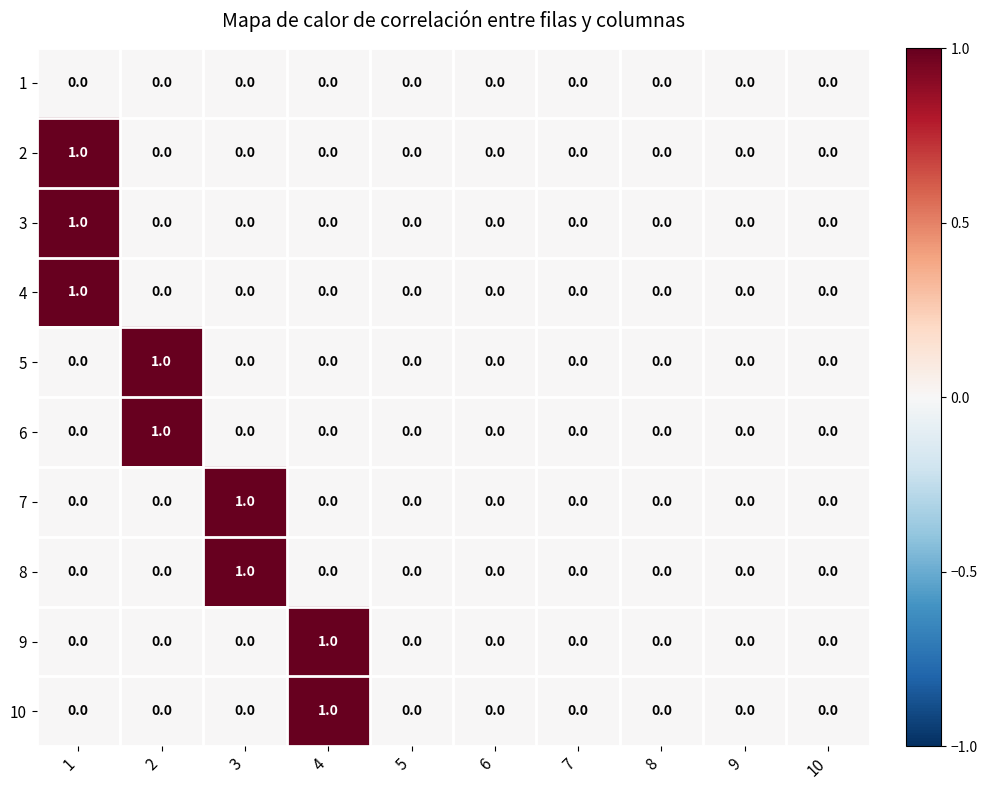

The 6 series shows -1 at 10. True or false?

False